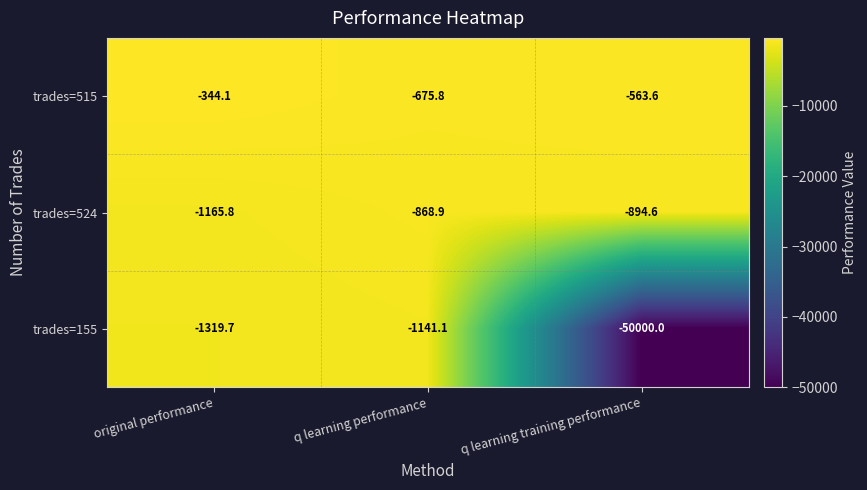

At which category does the chart reach its peak across all series?

original performance